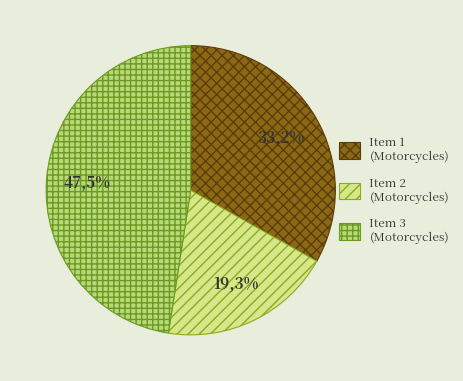

Does any single category account for the majority?

No